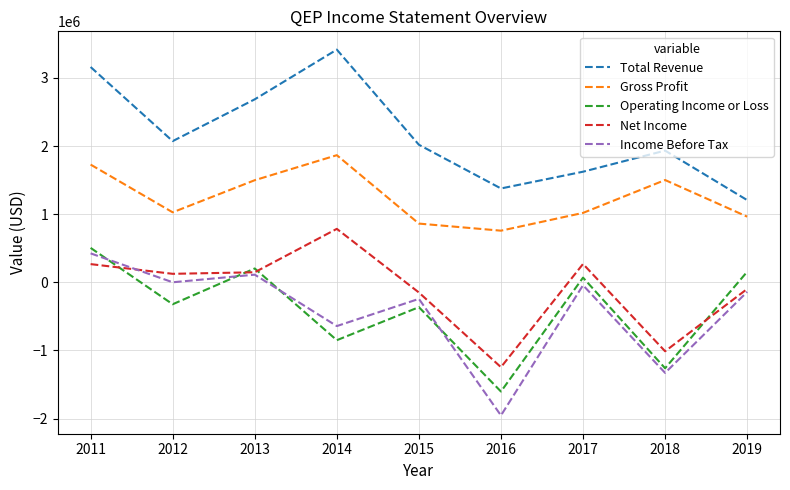

The value of Net Income at 2018 is -1703451. True or false?

False